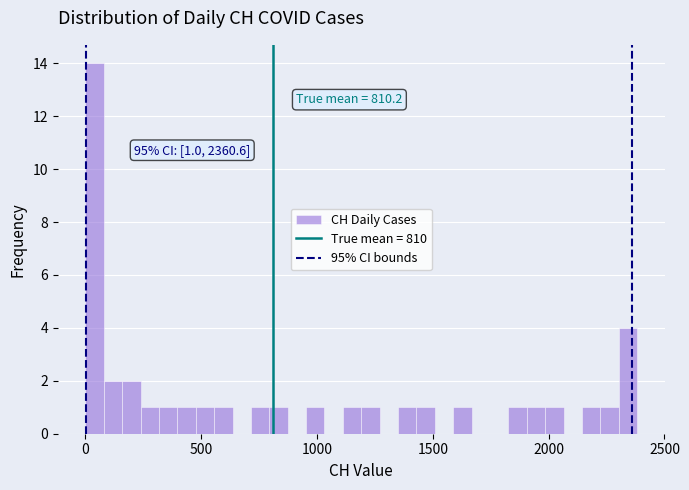

Read against the x-axis, roughly where is the centre of the tallest bar?

50